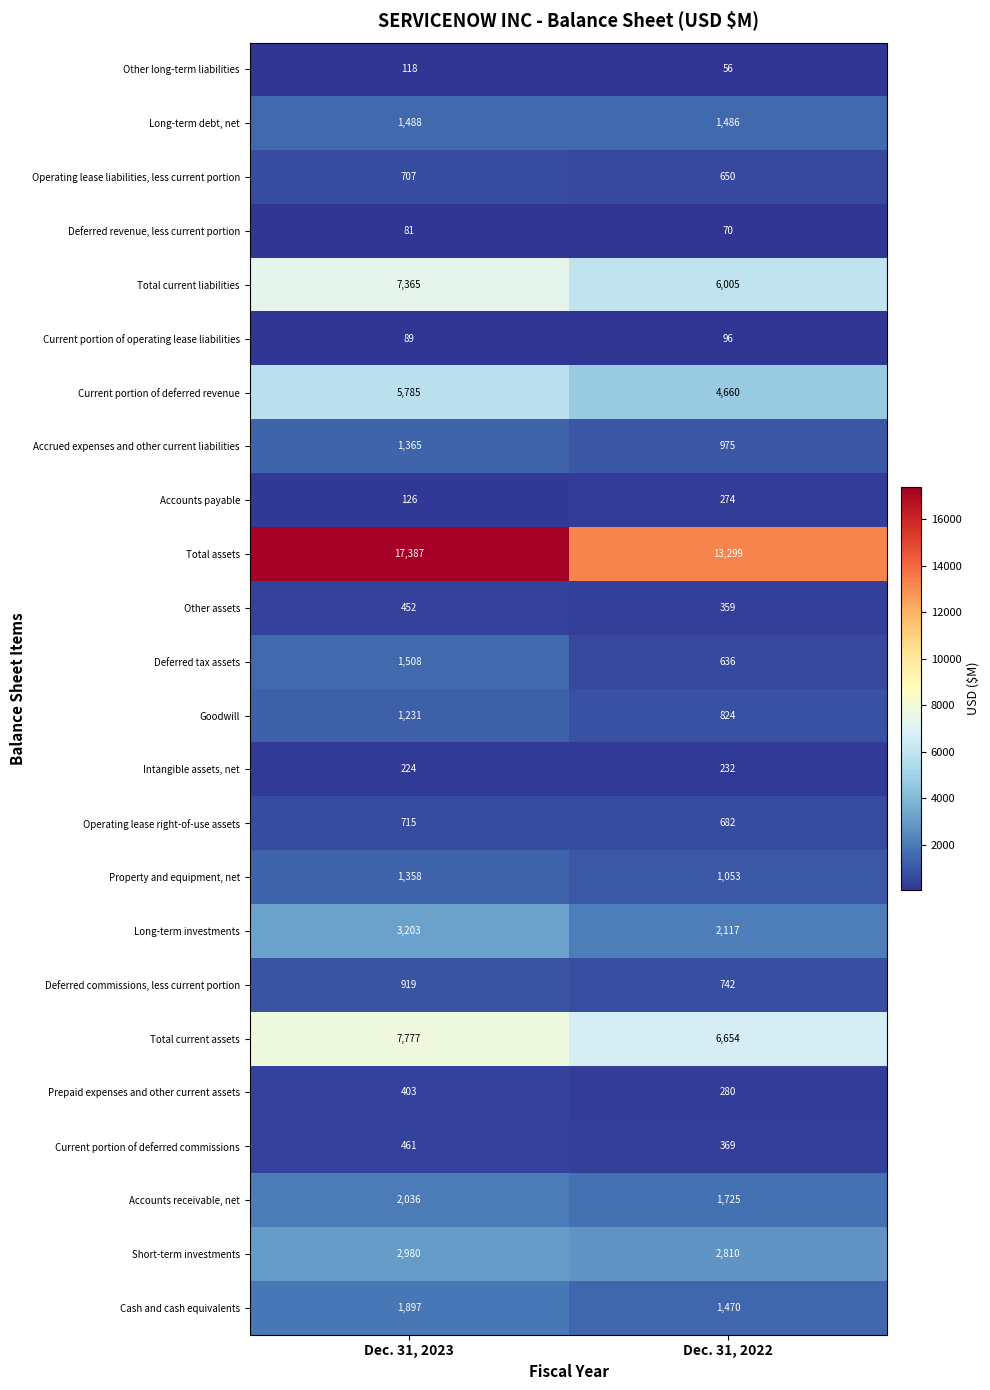

The Current portion of deferred commissions series shows 369 at Dec. 31, 2022. True or false?

True